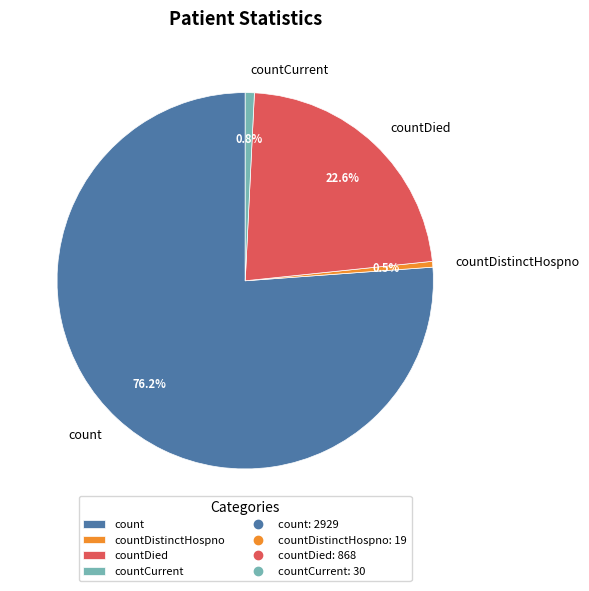

To the nearest percent, what is the difference between the largest and smallest slice percentages?

76%